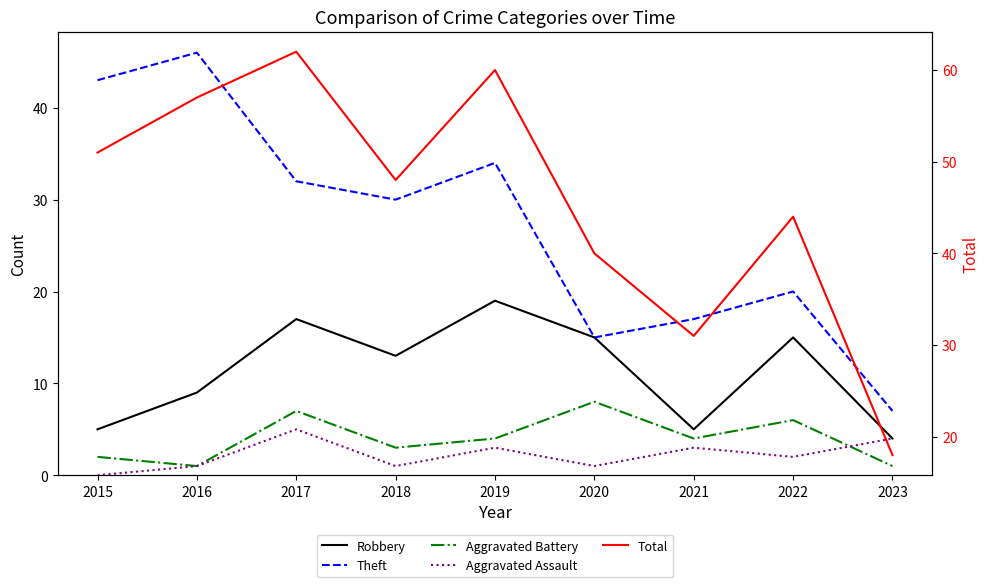

Which series ends up on top after the final intersection of Aggravated Battery and Aggravated Assault?

Aggravated Assault